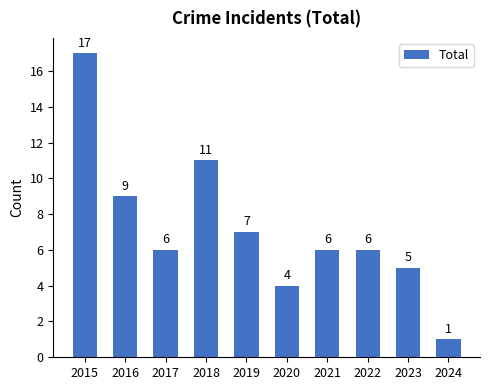

True or false: the data shows 4 at 2020.

True